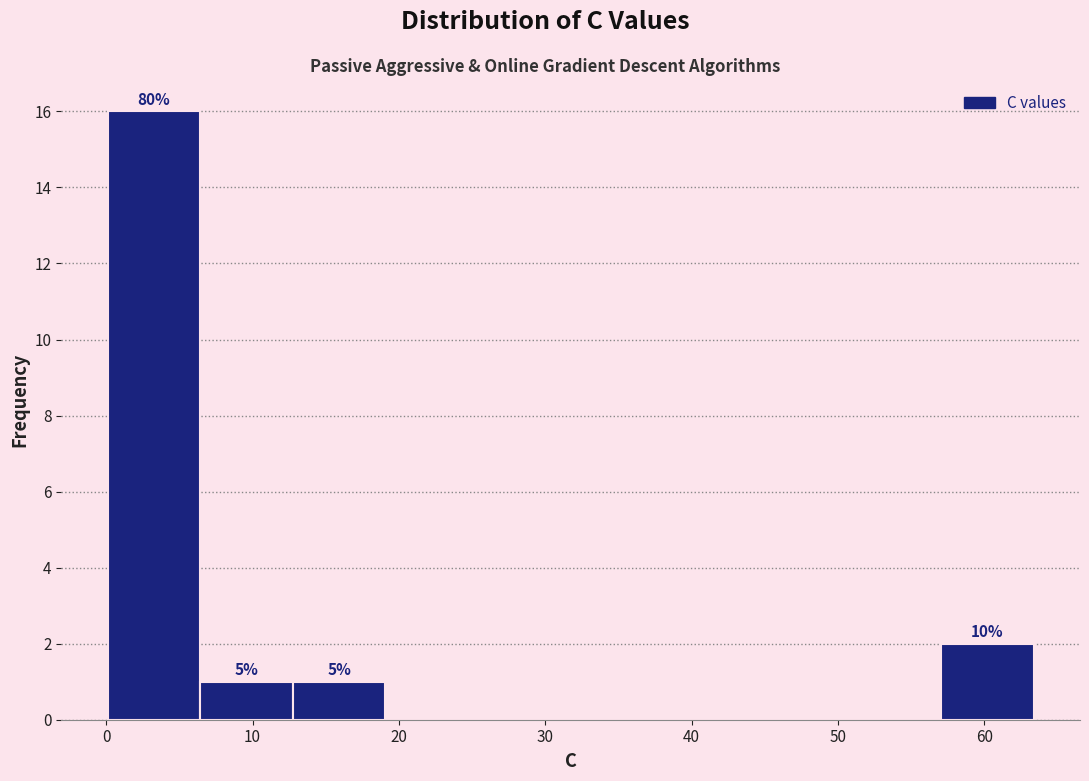

Over which range of the x-axis is the bar tallest?

0 to 6